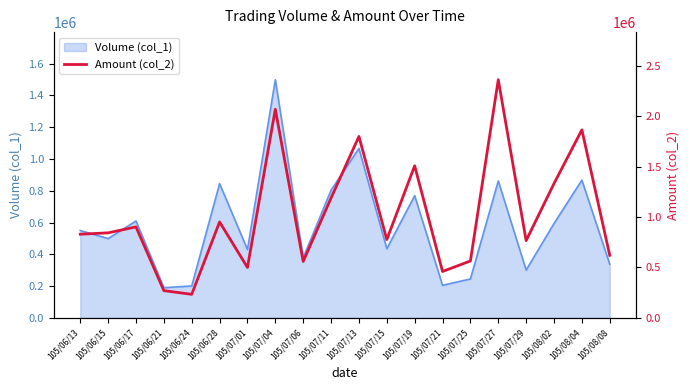

How many values are below 842760?

10